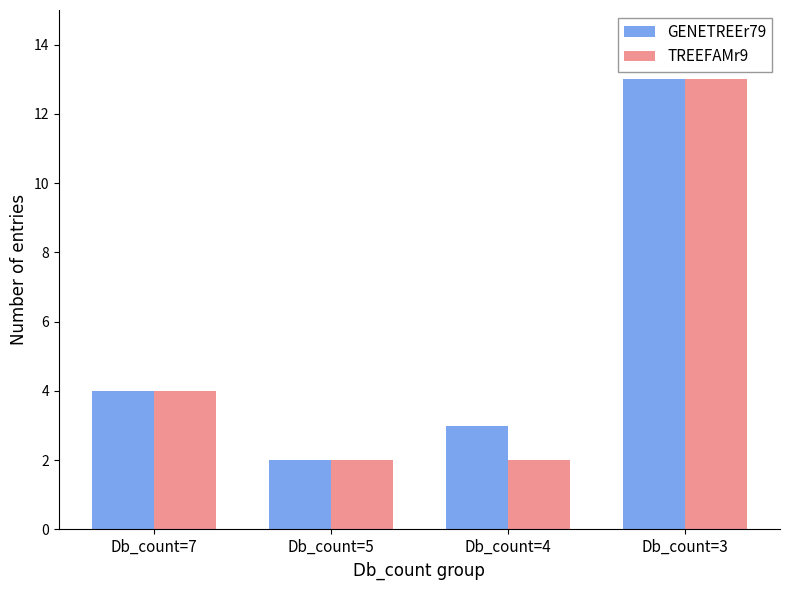

Is it true that GENETREEr79 equals 13 at Db_count=3?

True